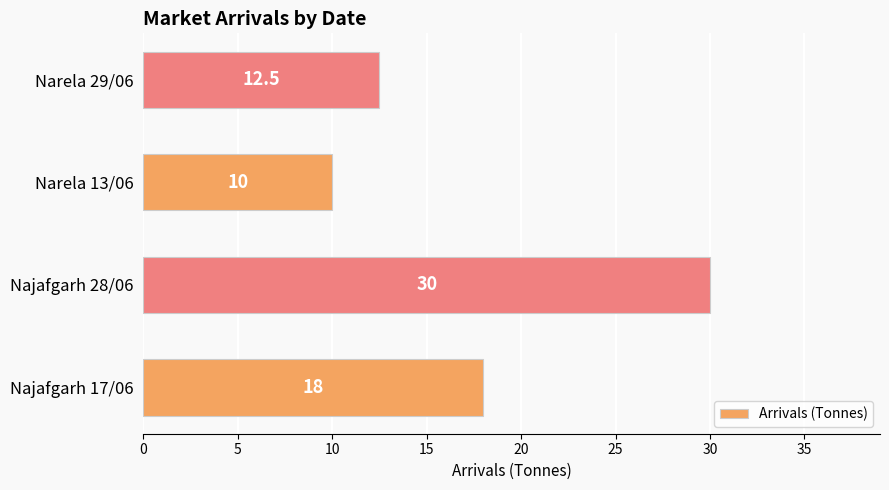

List the labels in order of value, smallest first.

Narela 13/06, Narela 29/06, Najafgarh 17/06, Najafgarh 28/06